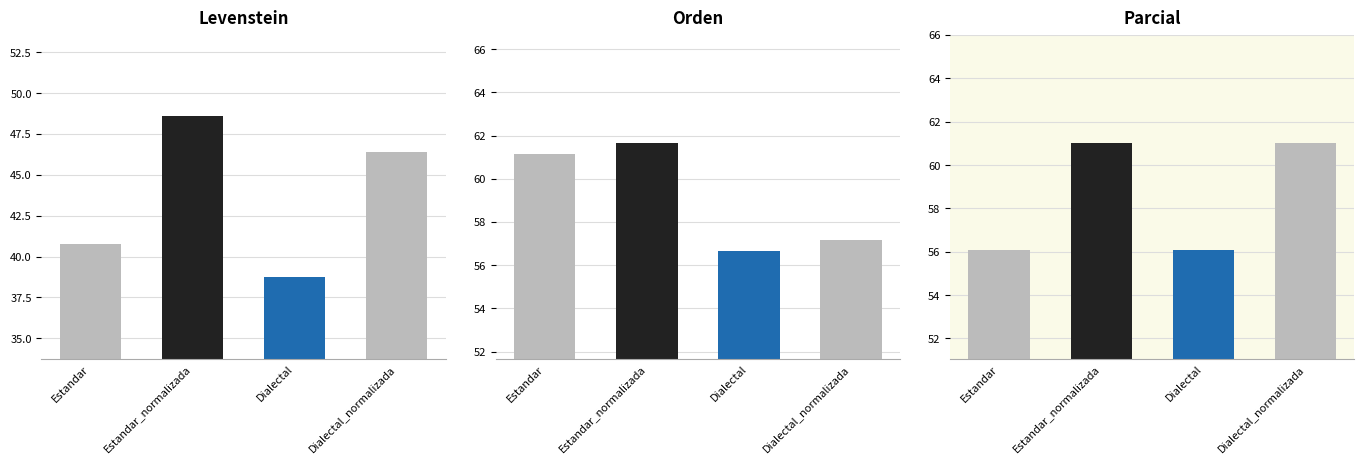

What is the greatest value displayed?

61.7